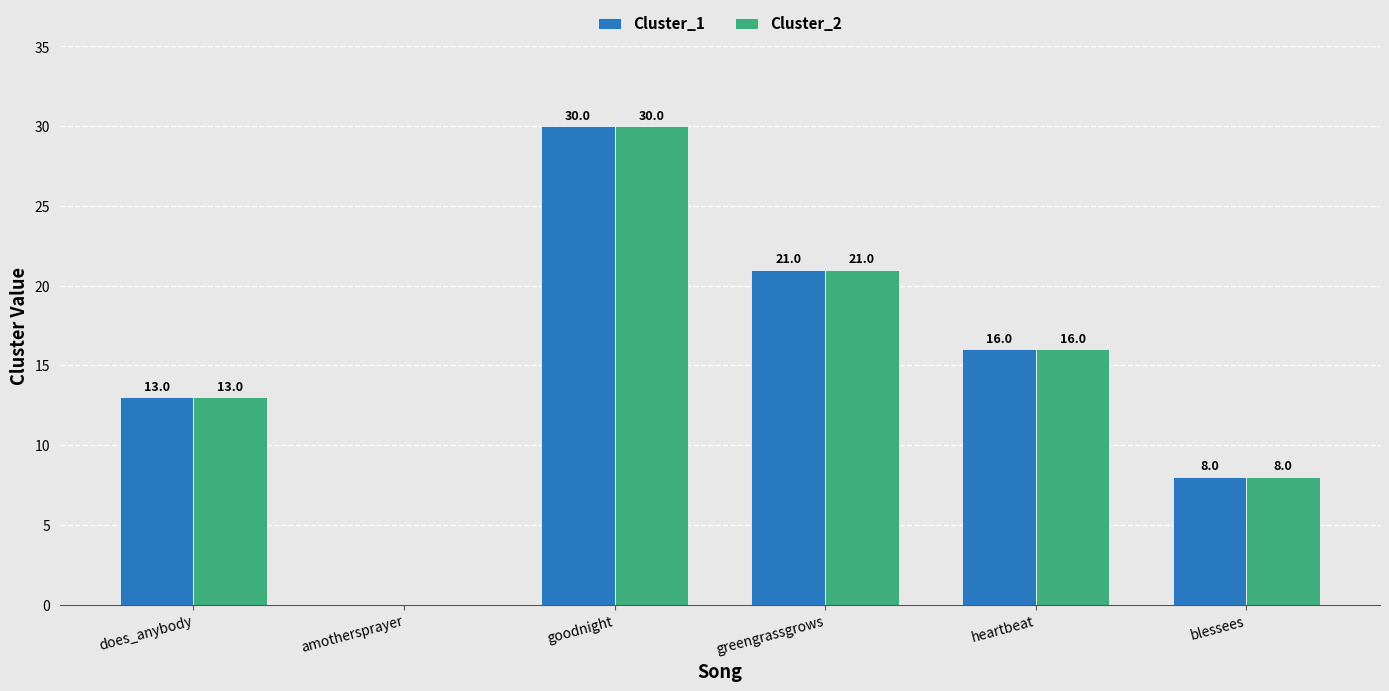

What is the total value across all series at heartbeat?

32